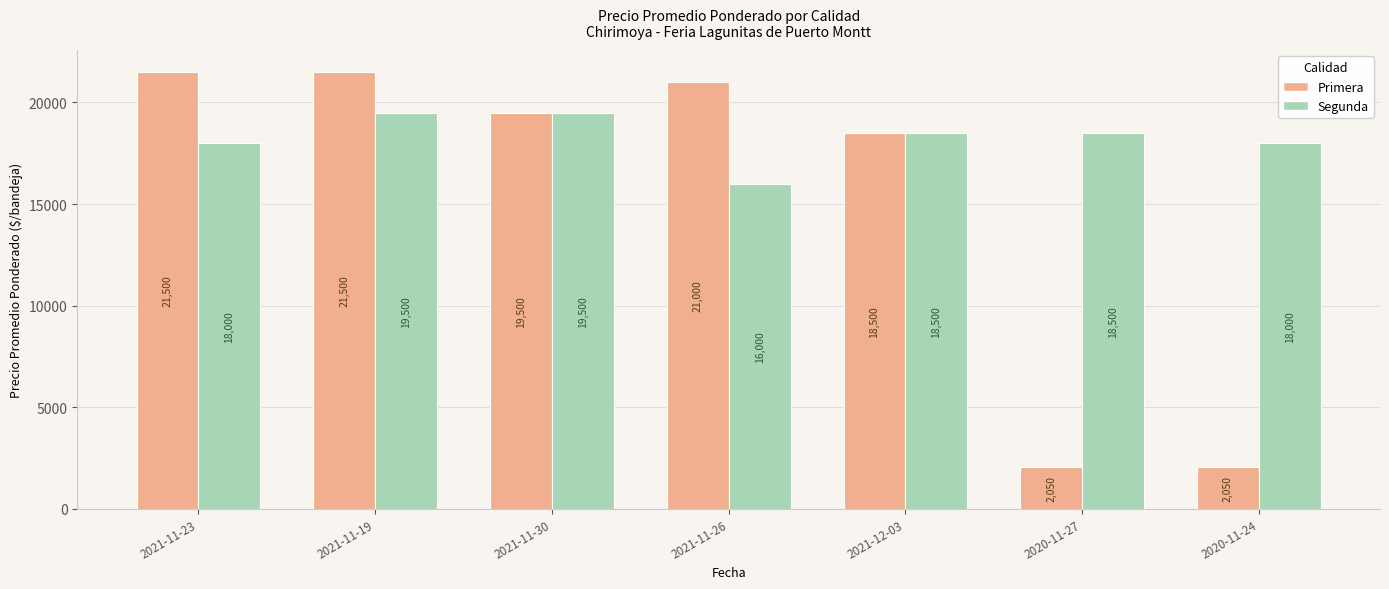

What is the sum of all Segunda values?

128000